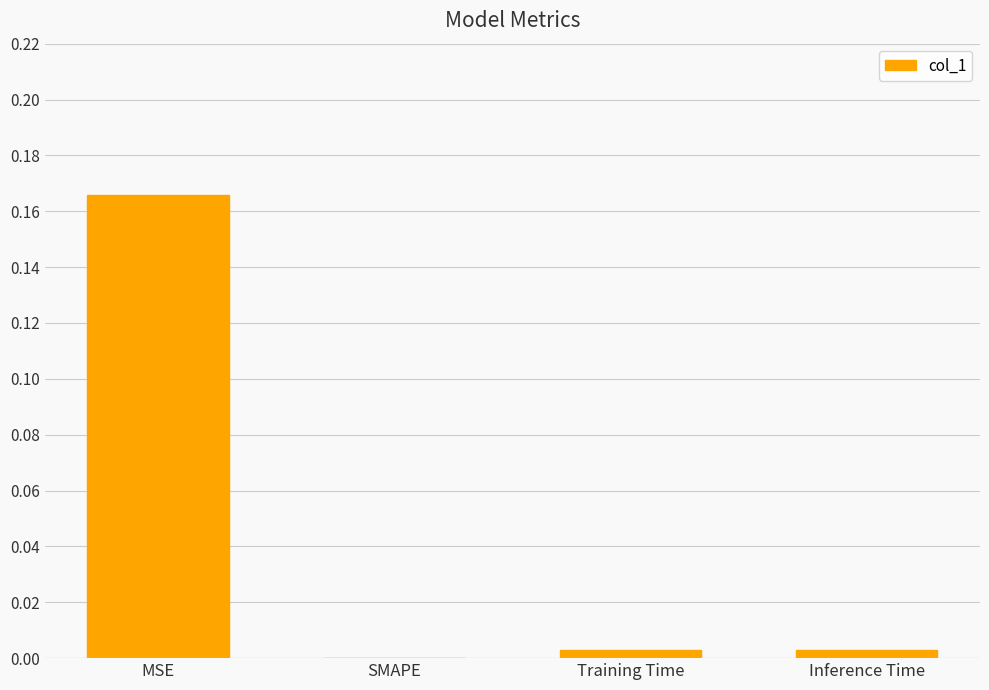

Is it true that the value at MSE is 0.1?

False